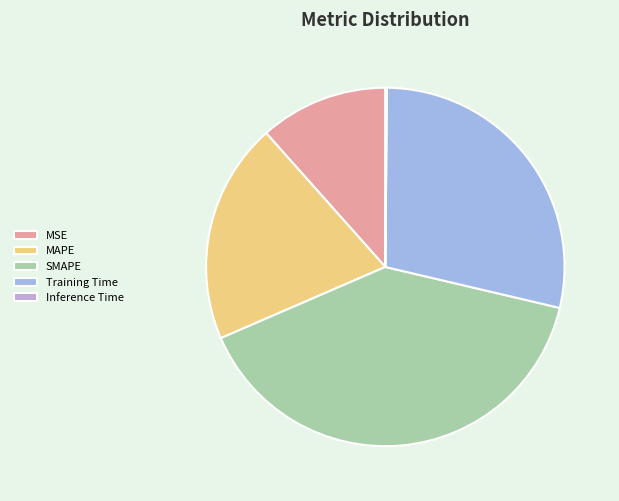

Which has a higher value, MAPE or Inference Time?

MAPE